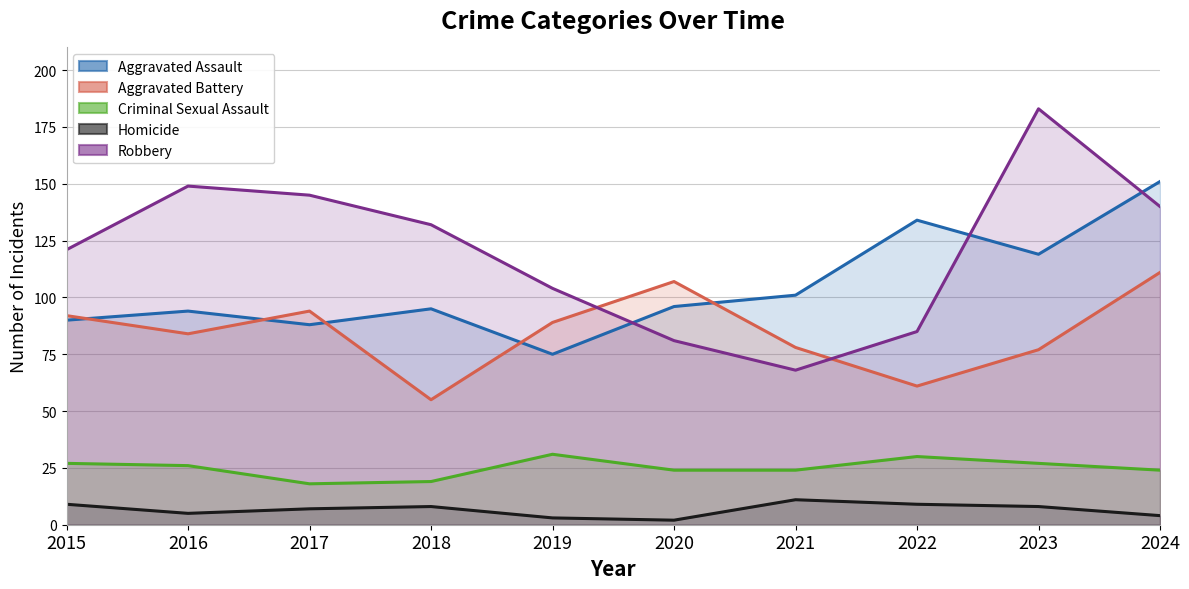

Count the Homicide values in the range 4 to 9.

7